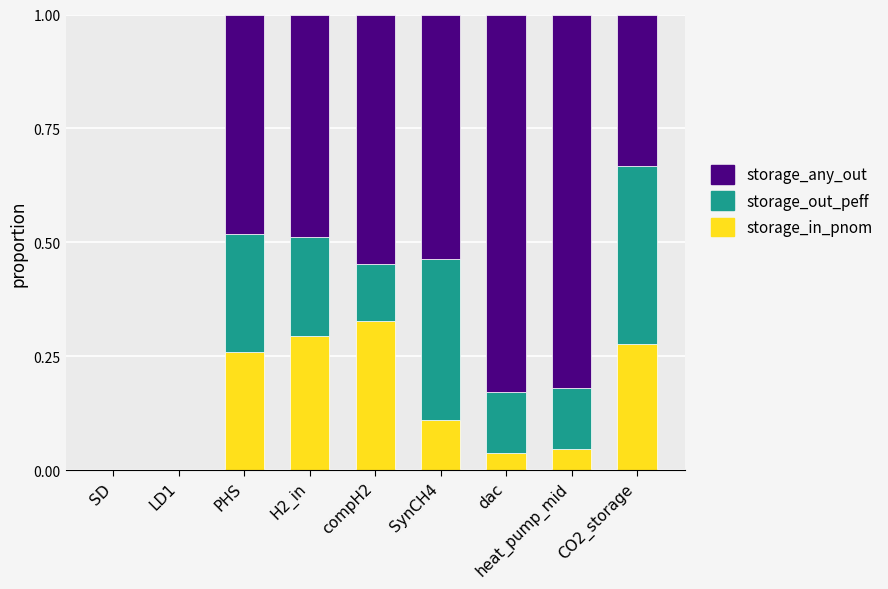

What is the total value across all series at dac?

1.0